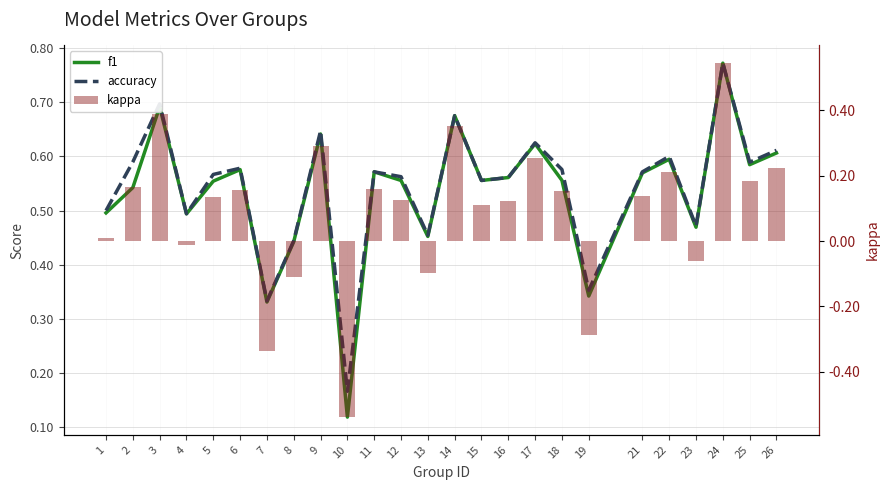

What is the minimum value for f1?

0.1